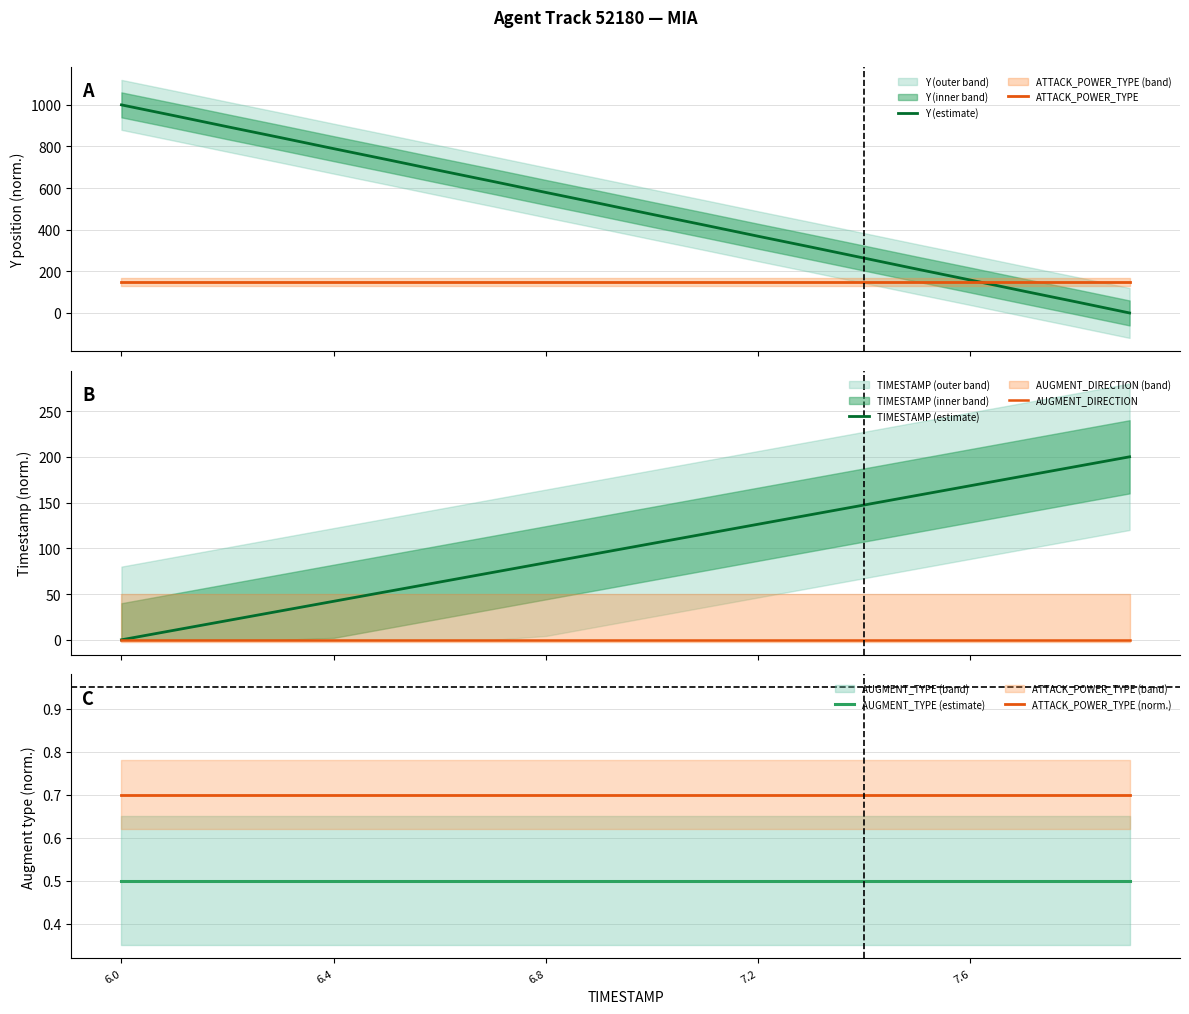

How many positive values does the TIMESTAMP (estimate) series have?

19